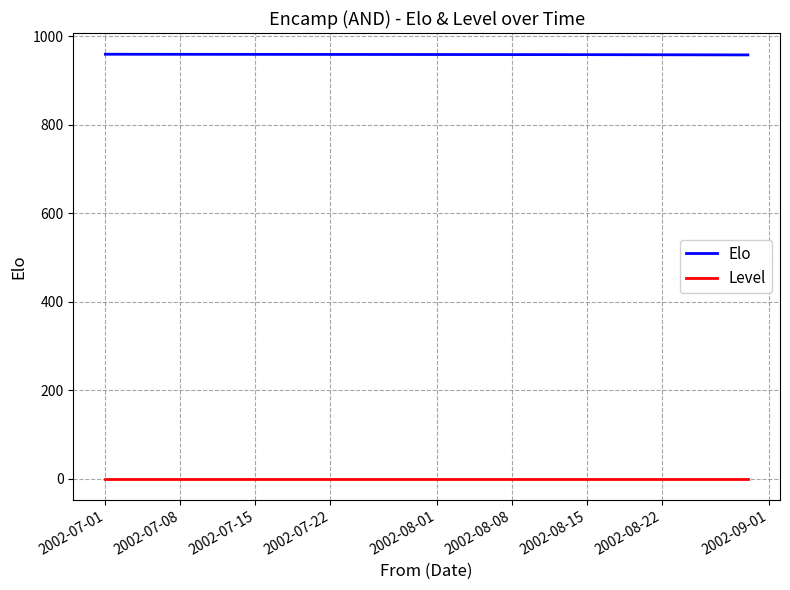

What is the average value of the Elo series?

958.2